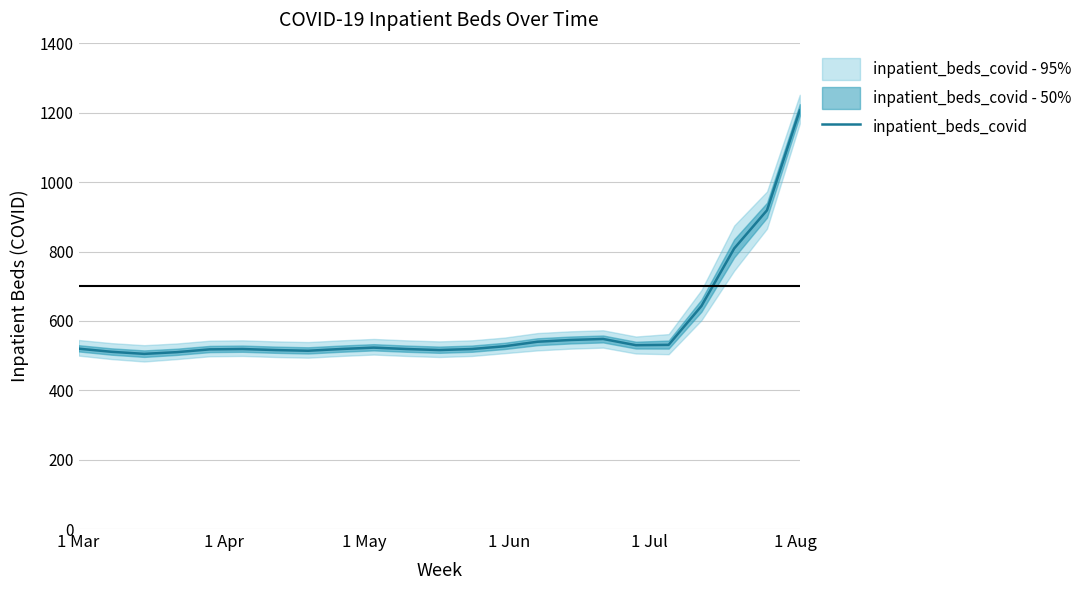

What is the lowest value of the inpatient_beds_covid series?

505